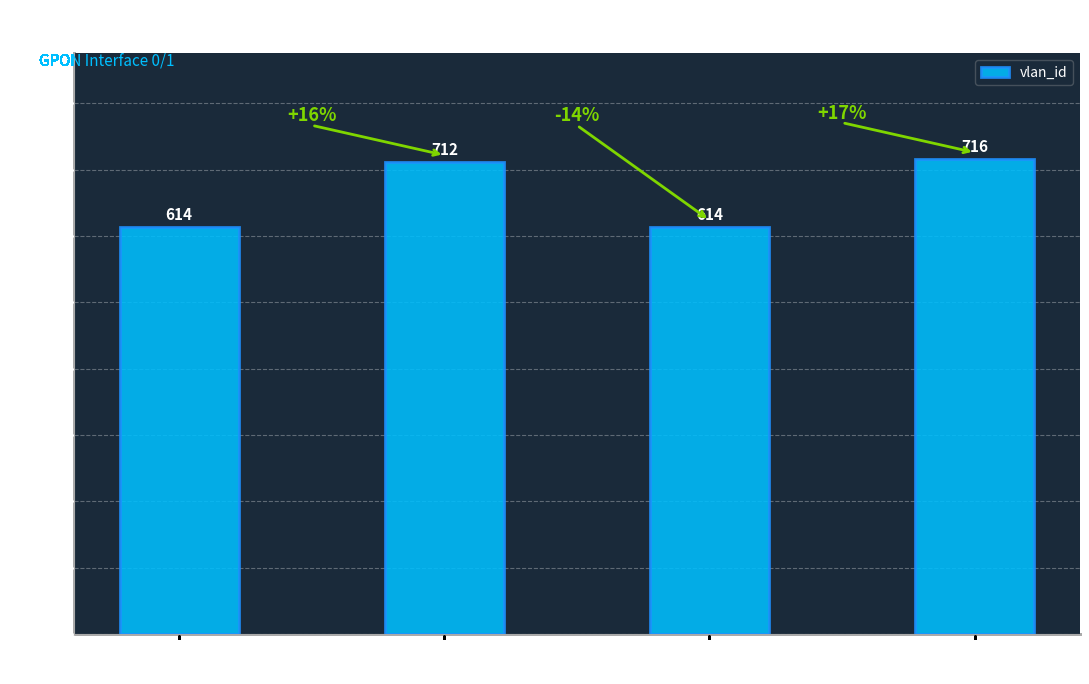

What is the ratio of the value at fx-149684
carlassweet to the value at fx-190840
sizzlerhumaaco?

1.0